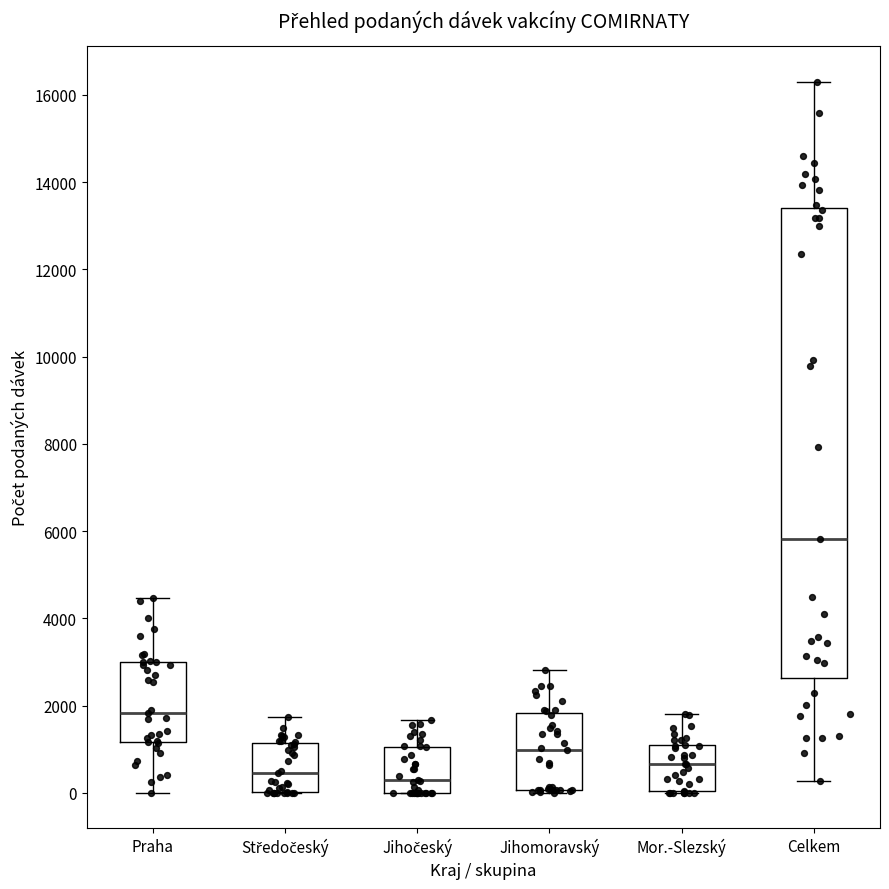

Reading left to right, read every box against the y-axis: the position of its median line, the range the box covers, and the ends of its whiskers. The values are not printed on the chart, so give them approximately, as read against the axis.

Praha: median 1800, box 1200 to 3000, whiskers 0 to 4400
Středočeský: median 400, box 0 to 1200, whiskers 0 to 1800
Jihočeský: median 200, box 0 to 1000, whiskers 0 to 1600
Jihomoravský: median 1000, box 0 to 1800, whiskers 0 (just below the box's lower edge) to 2800
Mor.-Slezský: median 600, box 0 to 1000, whiskers 0 to 1800
Celkem: median 5800, box 2600 to 13400, whiskers 200 to 16400